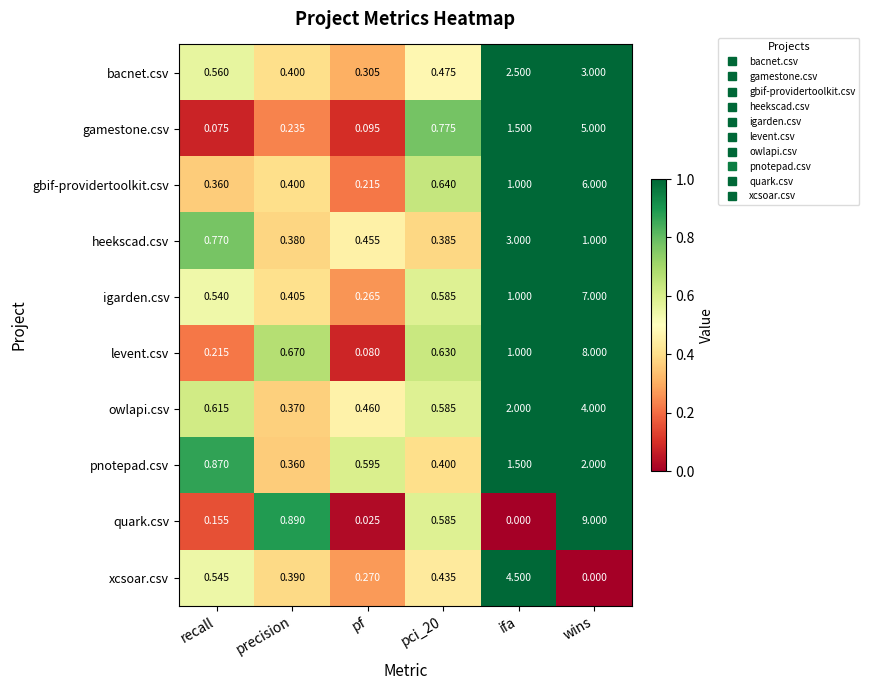

Which category has the highest value across all series?

wins